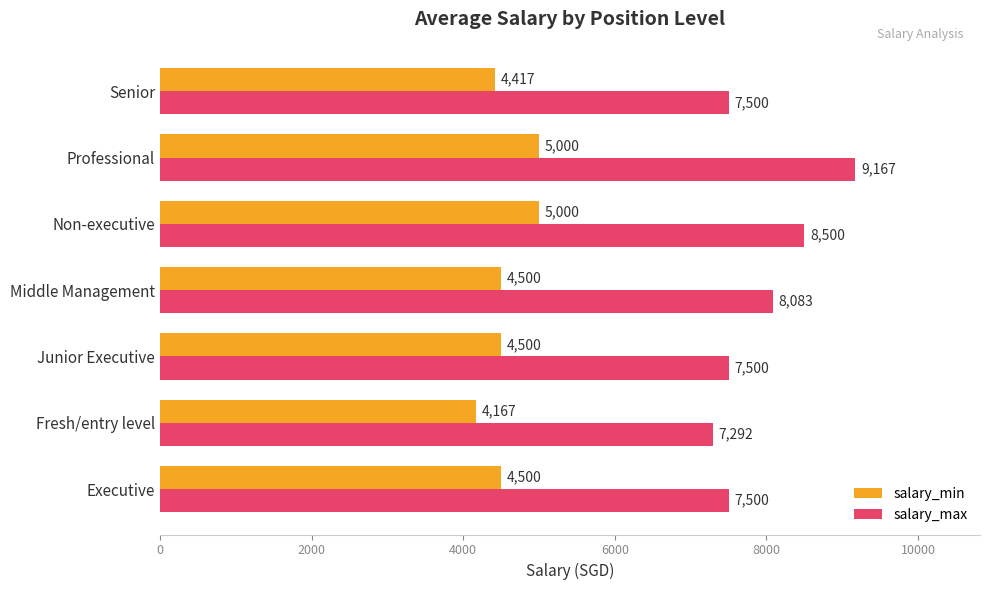

What is the sum of all salary_max values?

55542